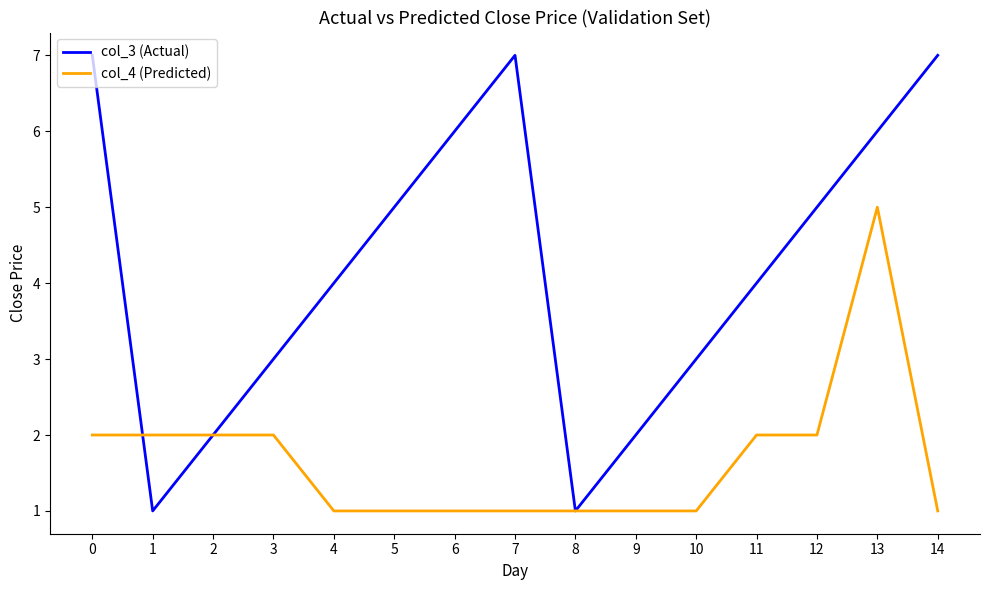

The col_3 (Actual) series shows 2 at 9. True or false?

True